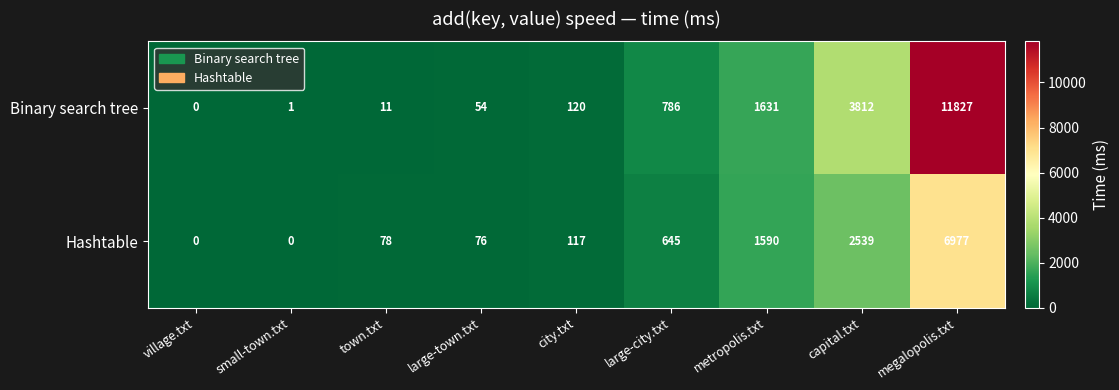

Which series has the widest spread of values?

Binary search tree